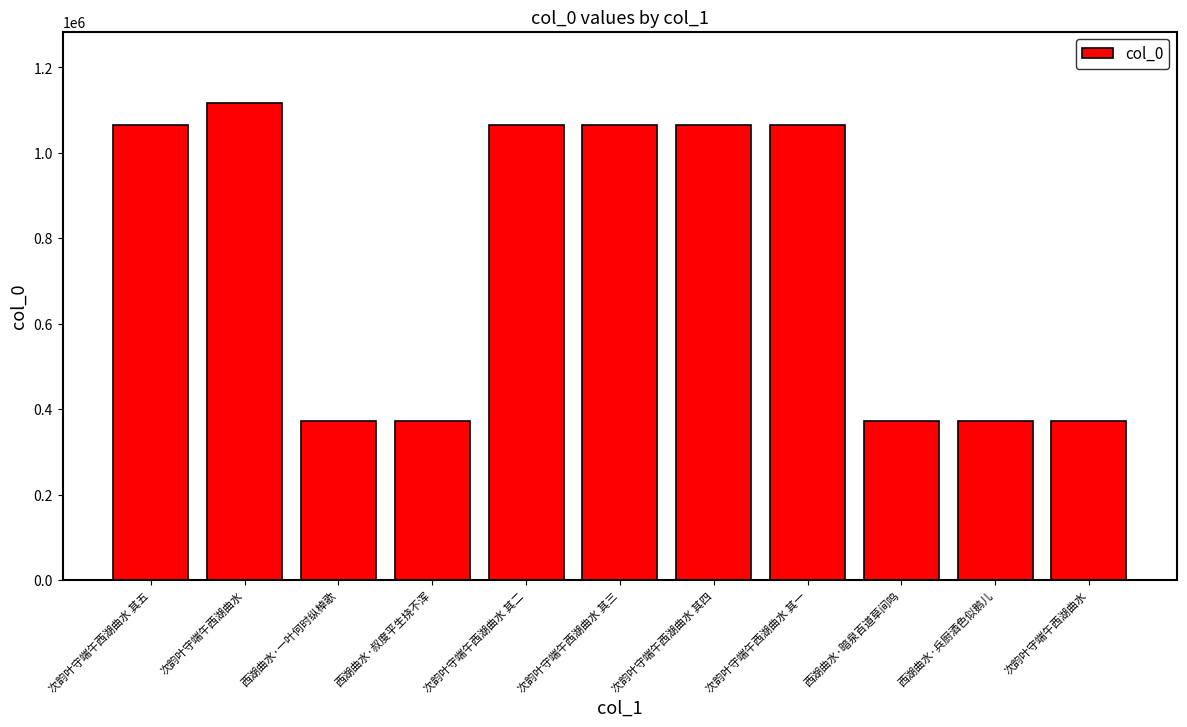

What is the change in value from 次韵叶守端午西湖曲水 其四 to 西湖曲水·兵厨酒色似鹅儿?

-692626